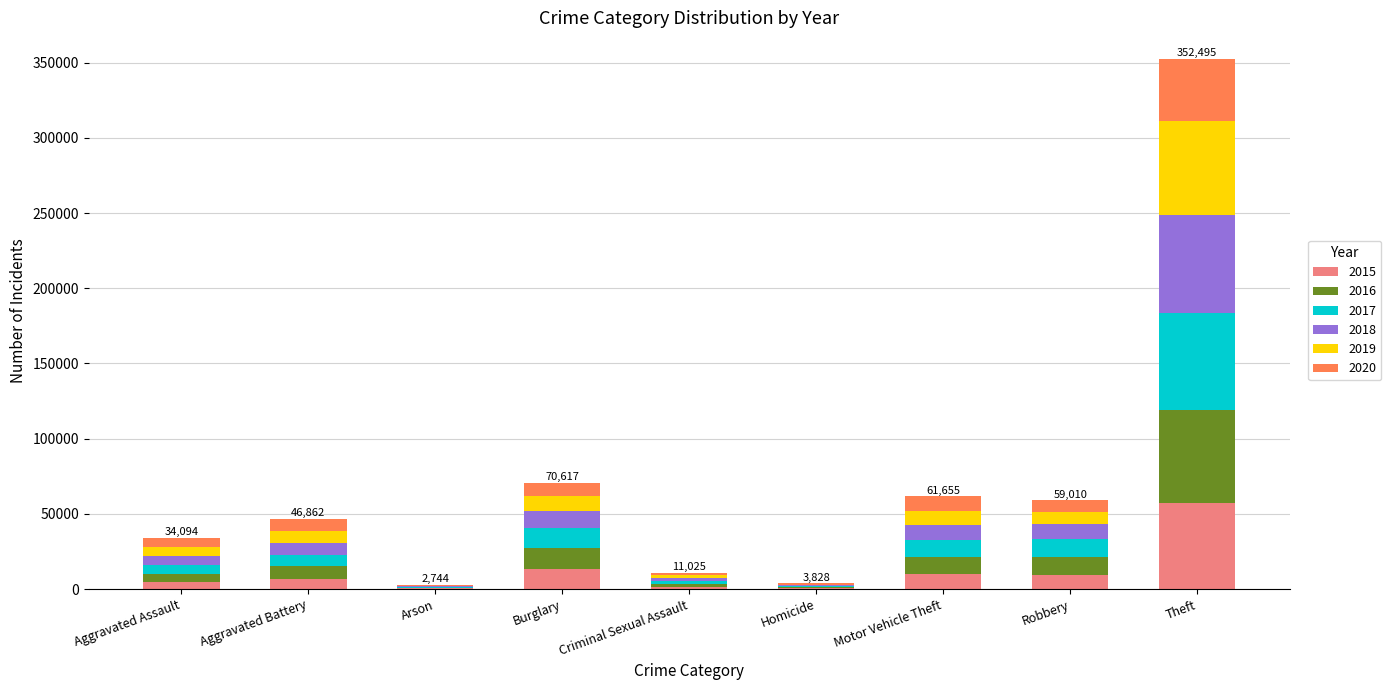

What are all the series names shown in the legend?

2015, 2016, 2017, 2018, 2019, 2020